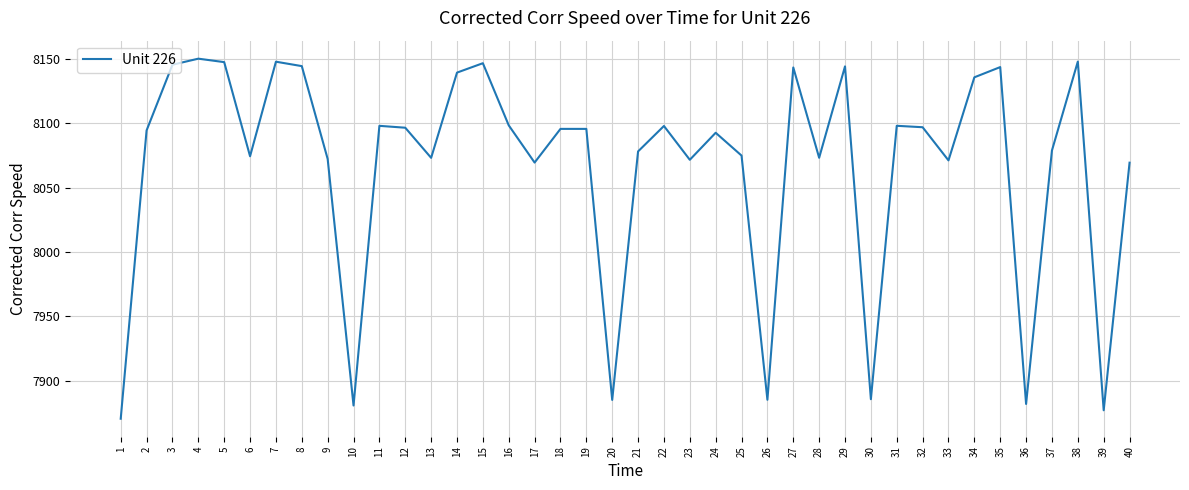

What is the difference between the second highest and second lowest values?

271.1